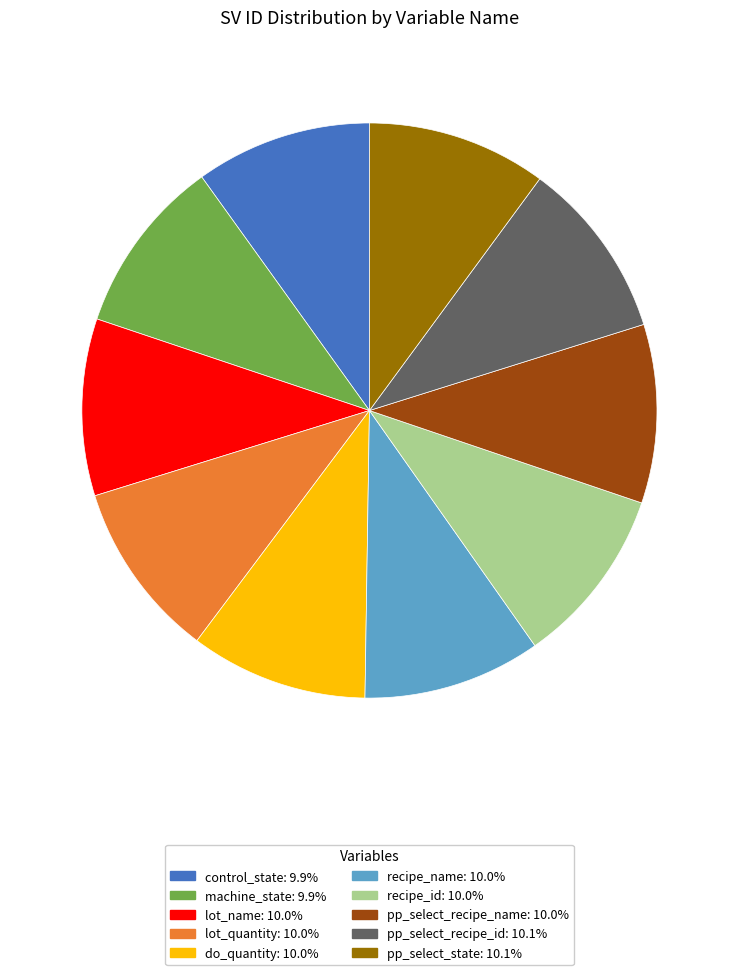

How many slices are in this pie chart?

10